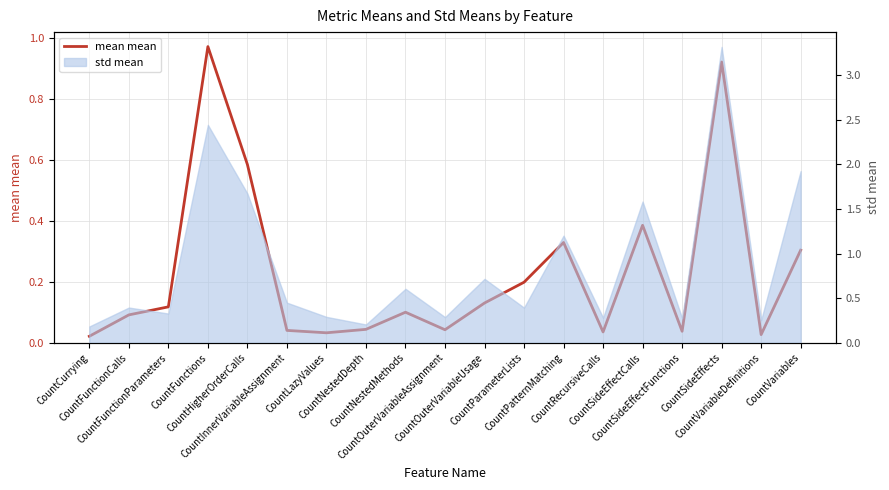

What is the label of the 1st point from the left?

CountCurrying